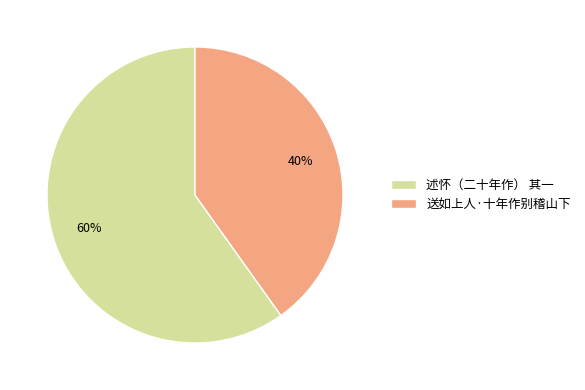

To the nearest percent, what percentage of the pie is 送如上人·十年作别稽山下?

40%